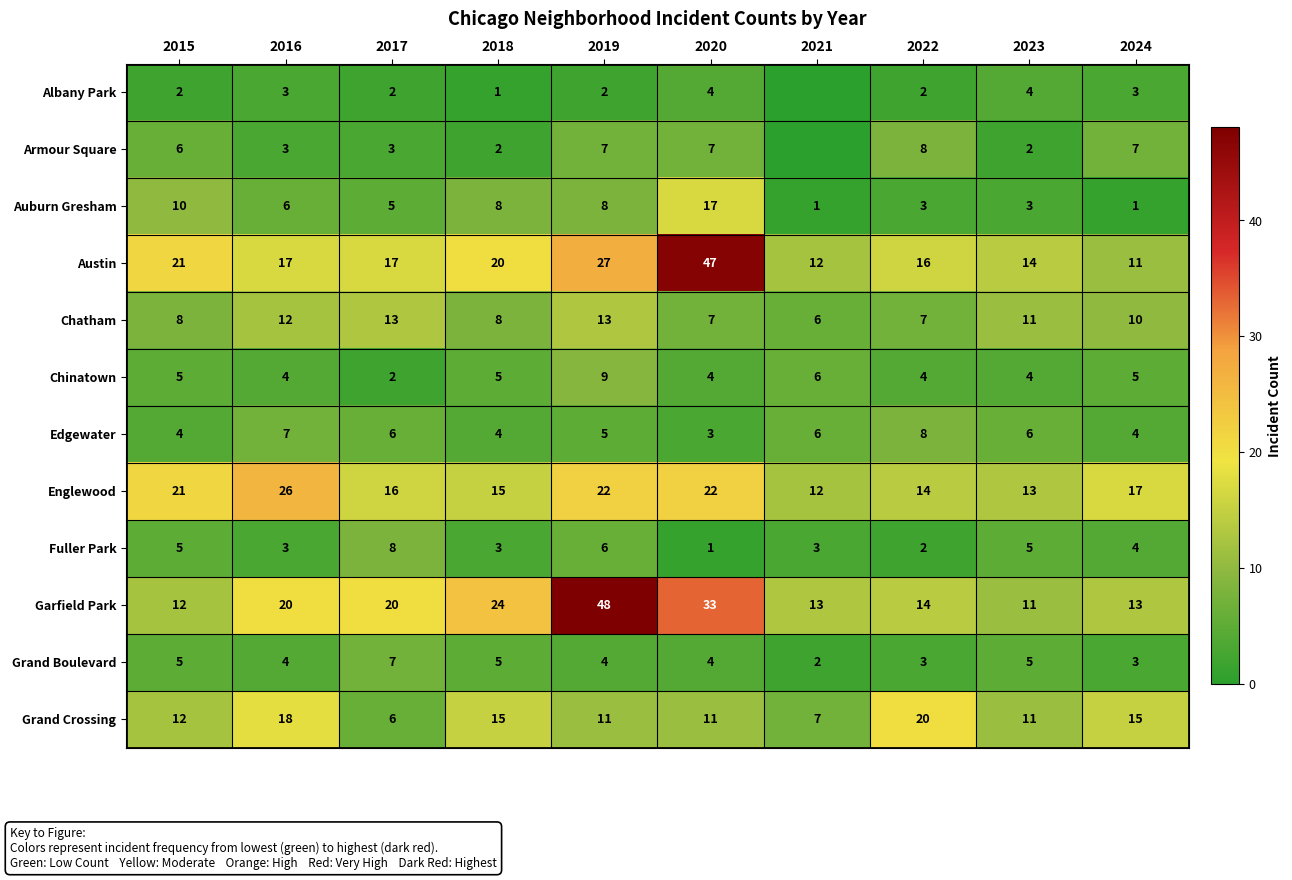

Which has a higher value, 2018 or 2022?

2022